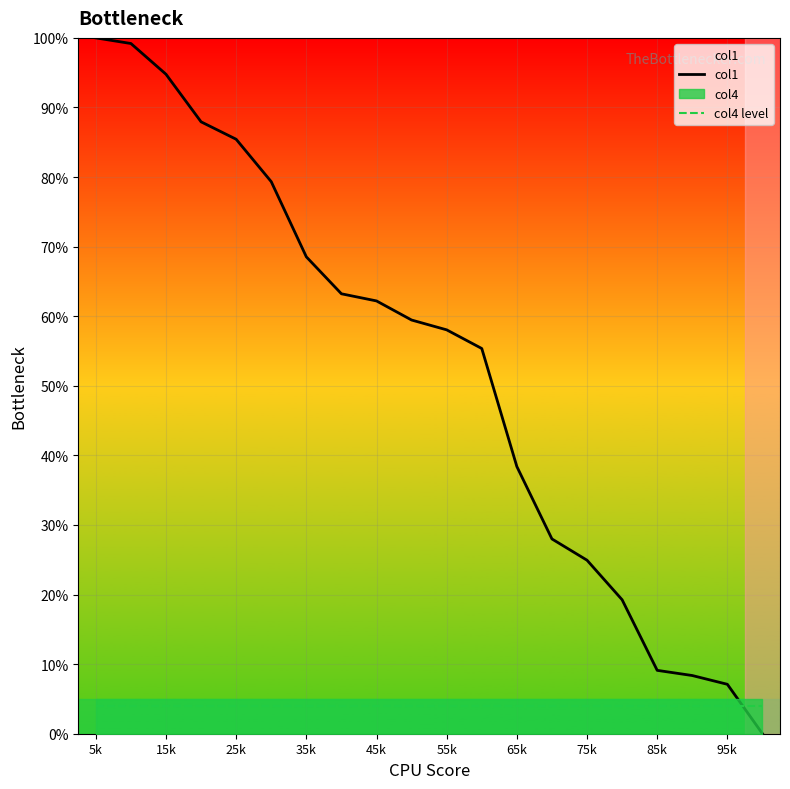

At how many categories does at least one series exceed 23?

15